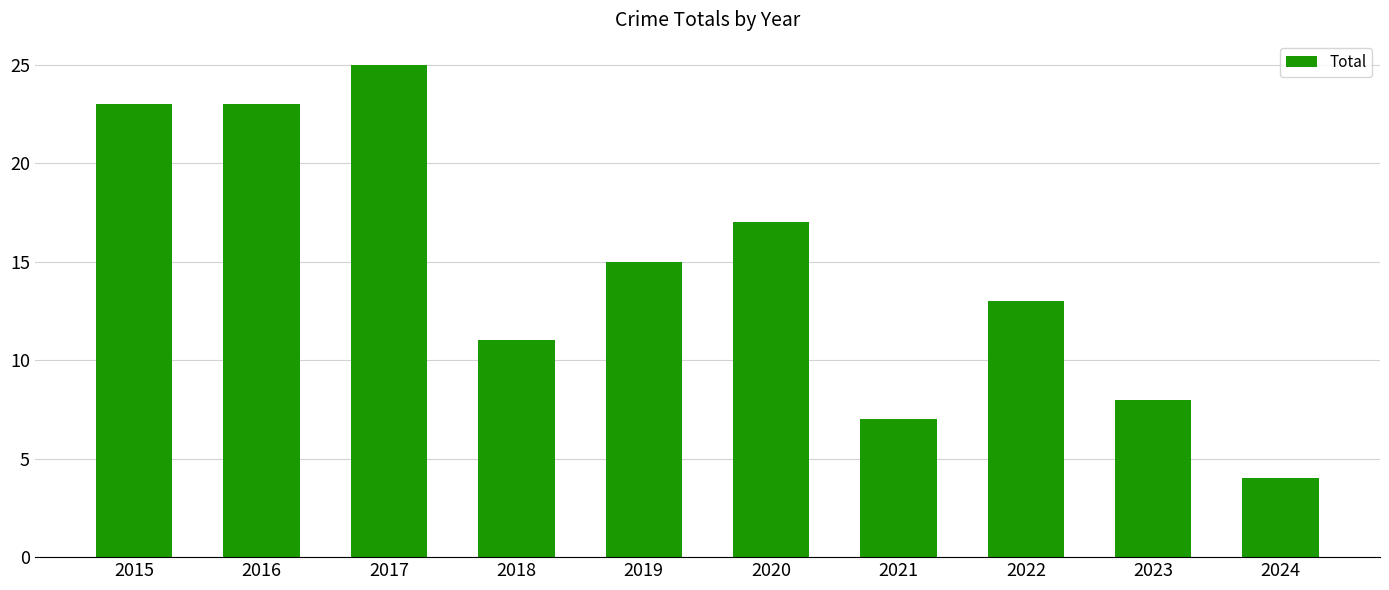

What is the difference between the values at 2017 and 2019?

10